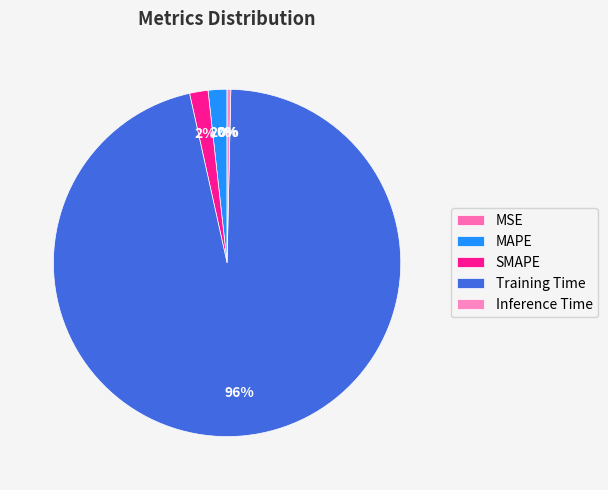

Count the number of slices in the pie.

5